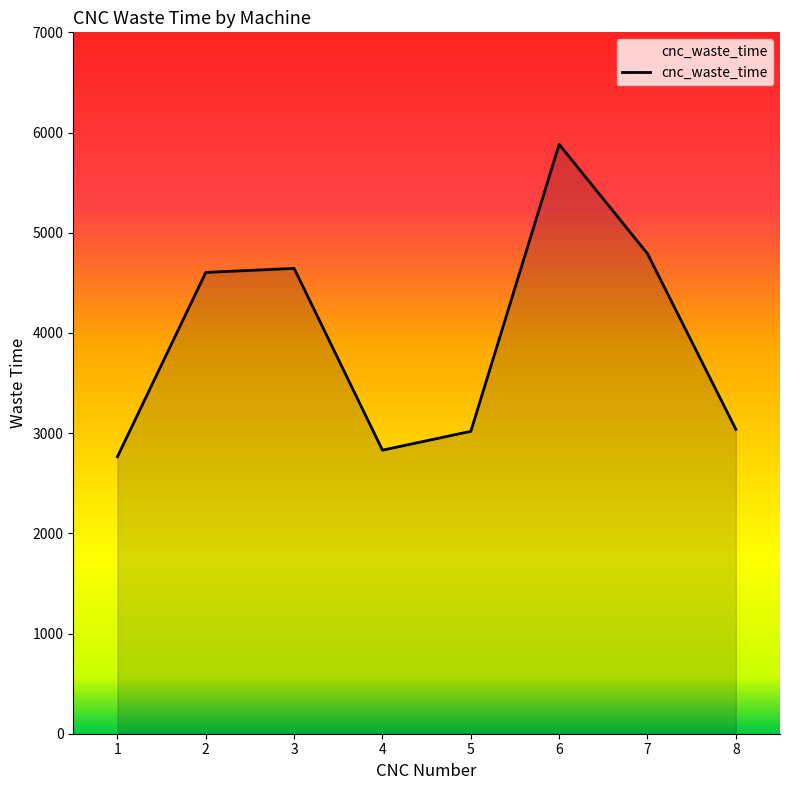

At which category does the data reach its first local valley?

4